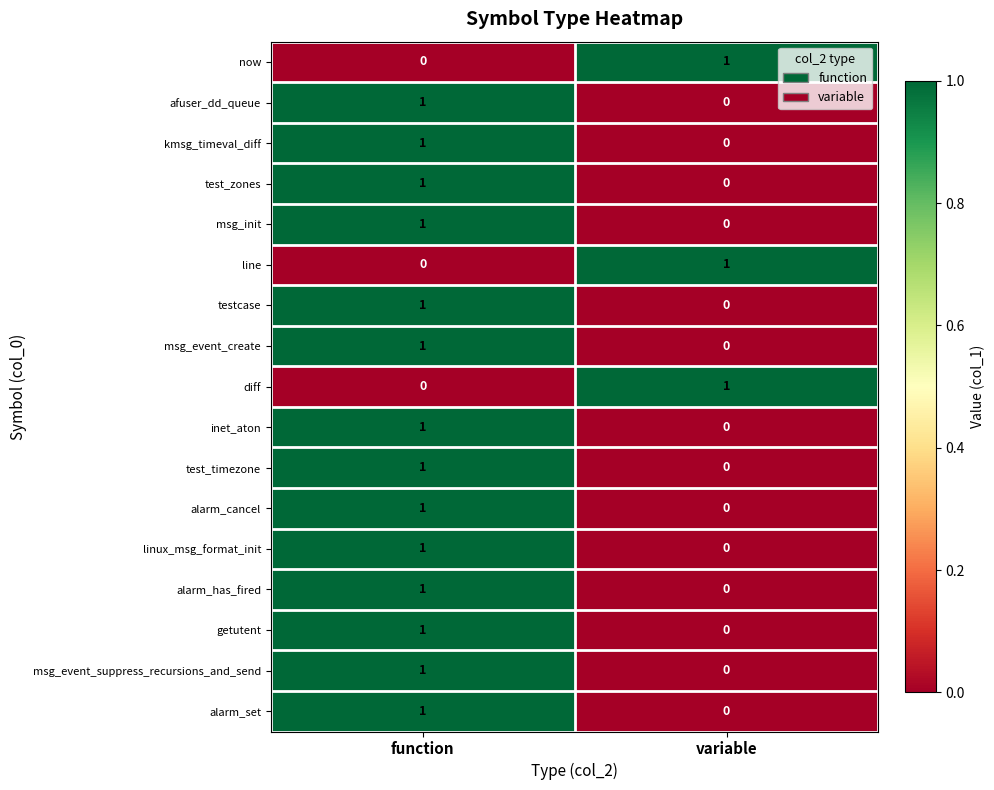

Rank the categories by afuser_dd_queue value from highest to lowest.

function, variable